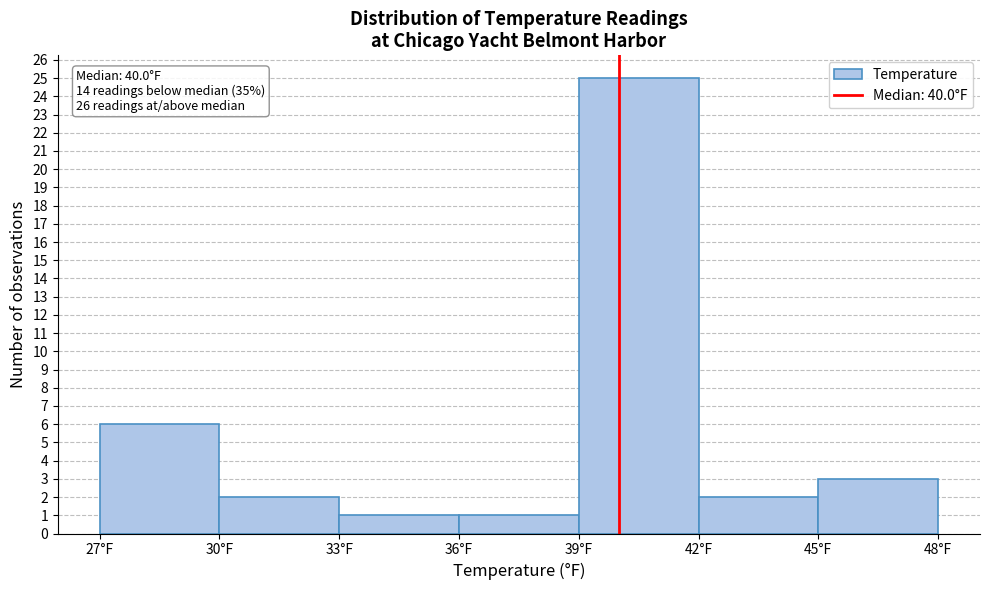

Over which range of the x-axis is the bar tallest?

39 to 42